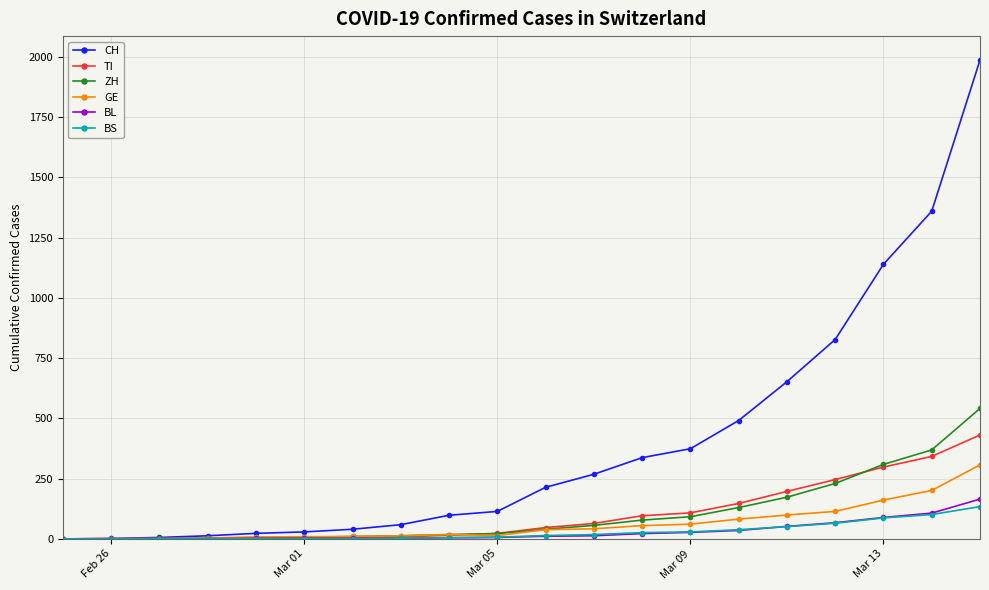

Which series has the largest range (max minus min)?

CH